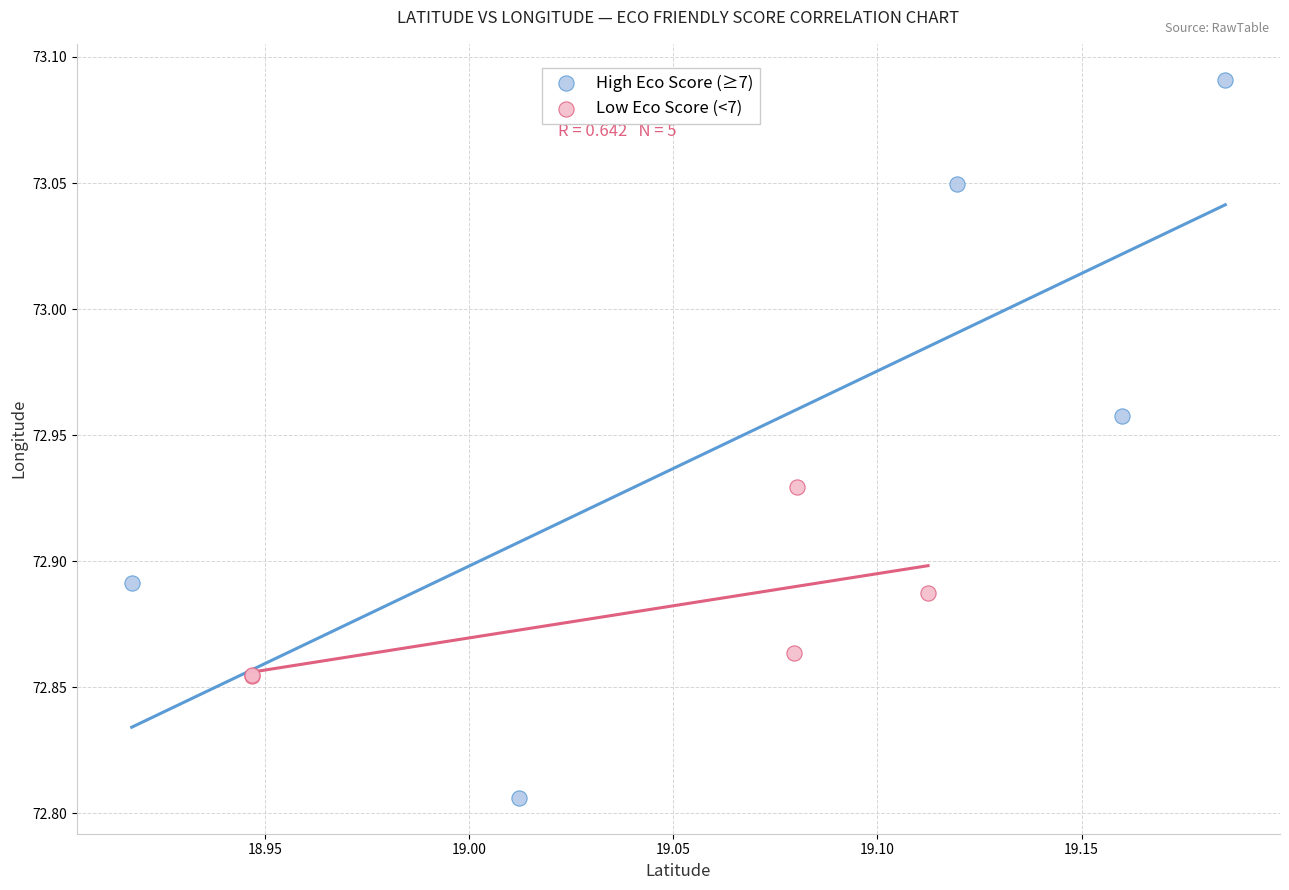

Which series contains the lowest Y value?

High Eco Score (≥7)